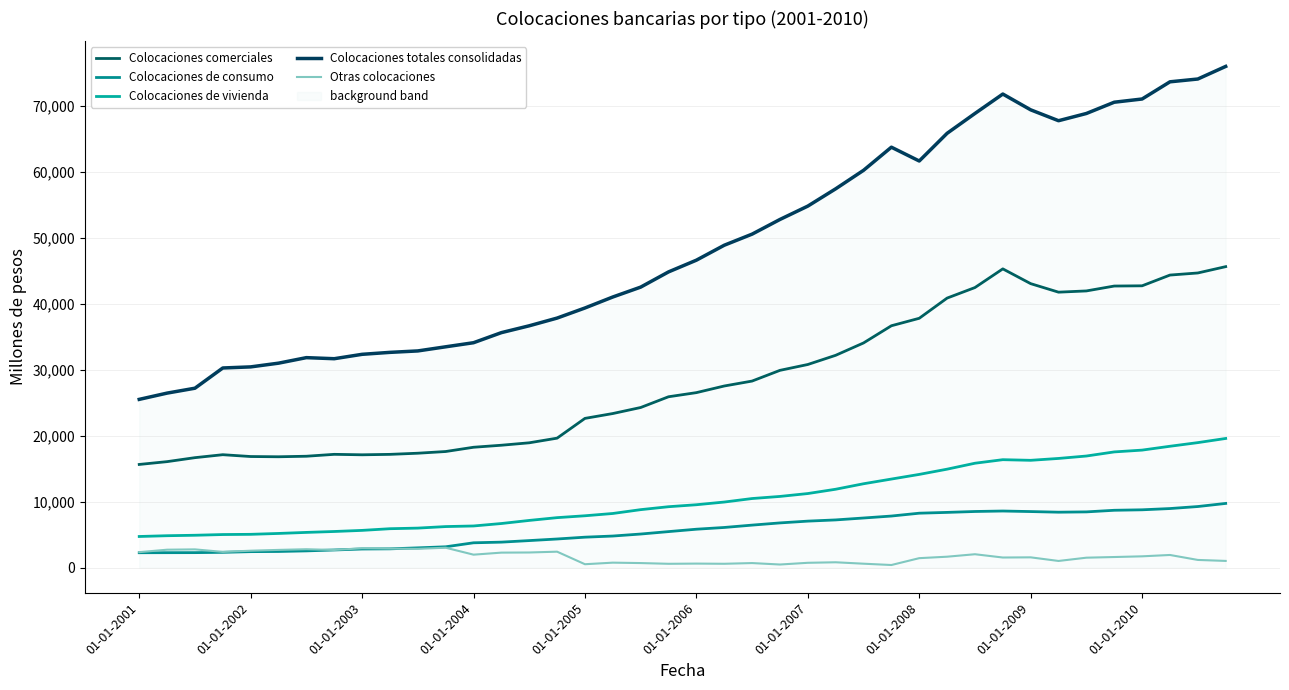

Where is Colocaciones comerciales nearest to the value 30638?

01-01-2007